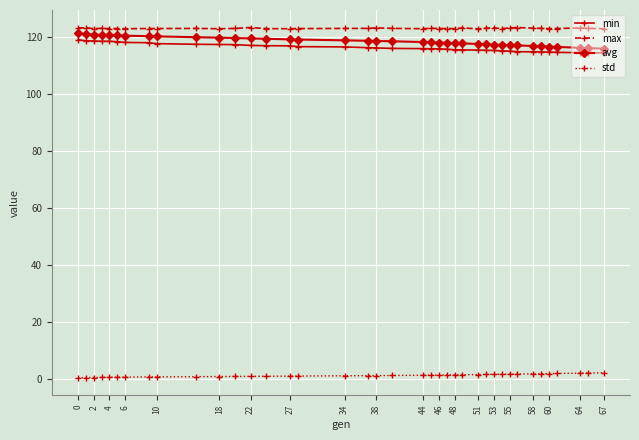

What is the maximum value shown in the chart?

123.3